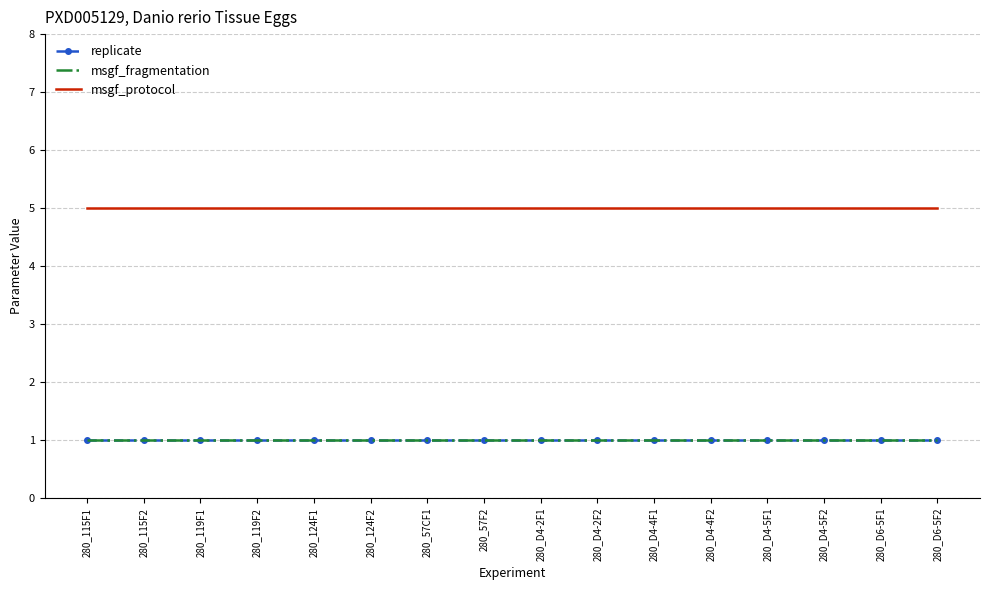

Is it true that replicate equals 0 at 280_D4-4F1?

False